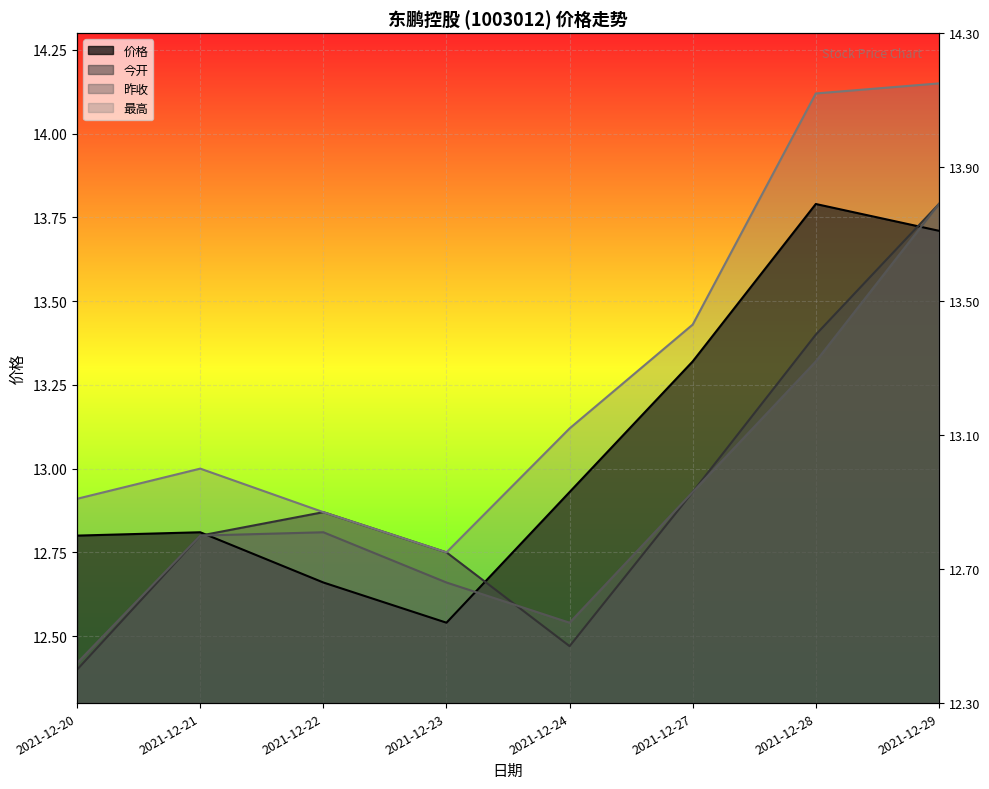

What is the spread (max minus min) of values at 2021-12-29?

0.4